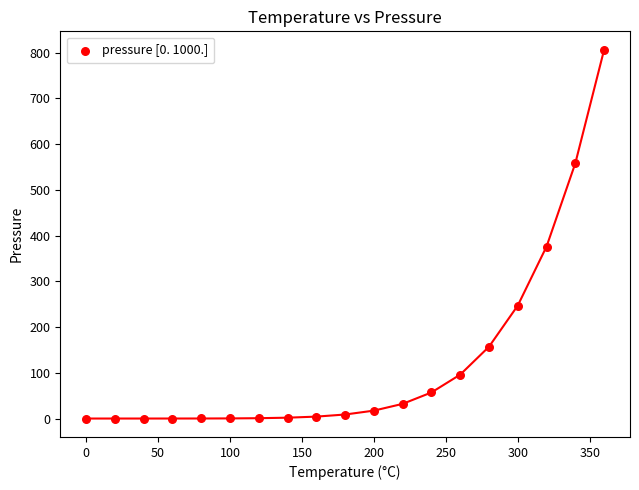

What is the range of Y values (max minus min)?

806.0